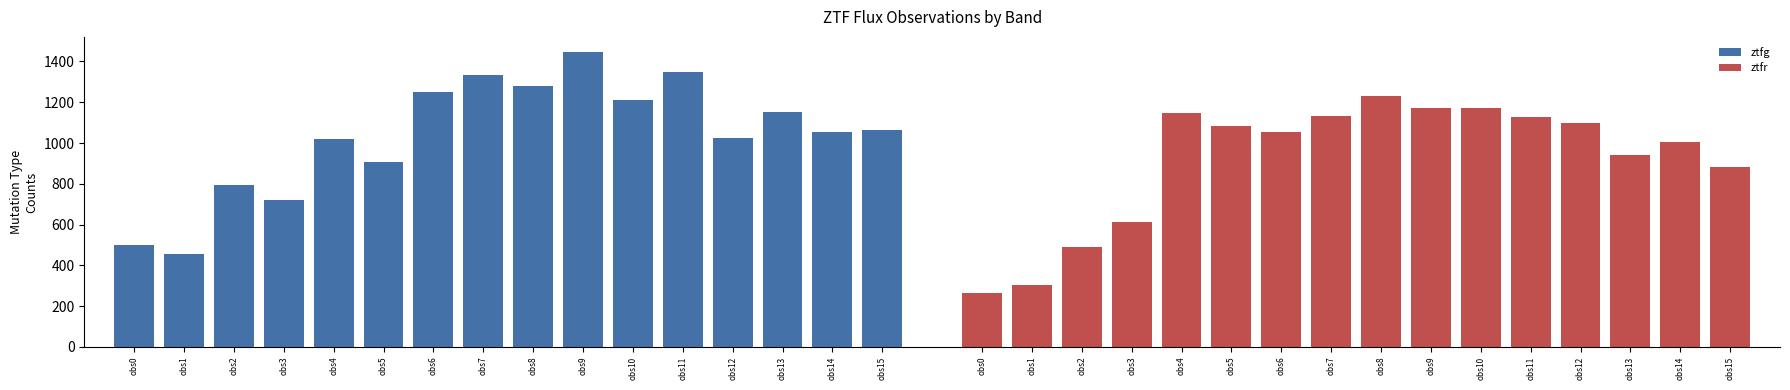

What is the spread (max minus min) of values at obs5?

176.2